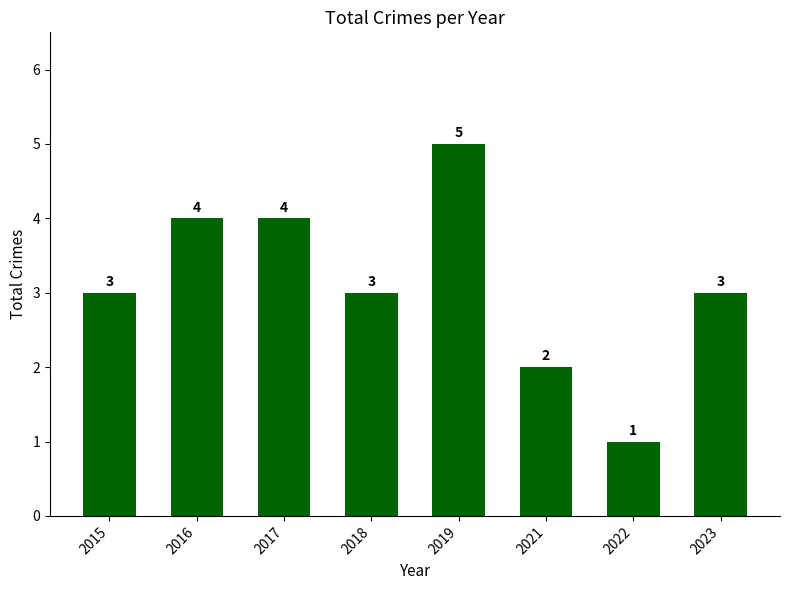

Is it true that the value at 2022 is 2?

False